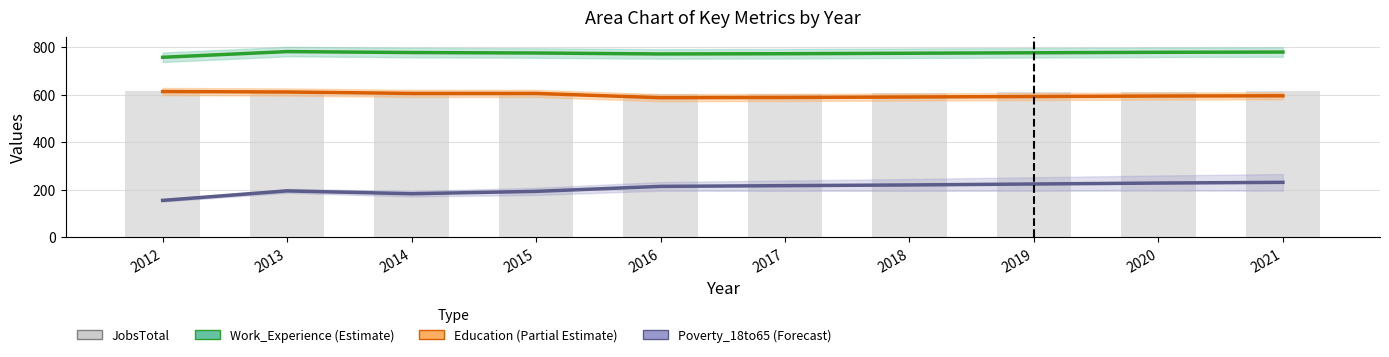

Which has a higher value, 2016 or 2013?

2013